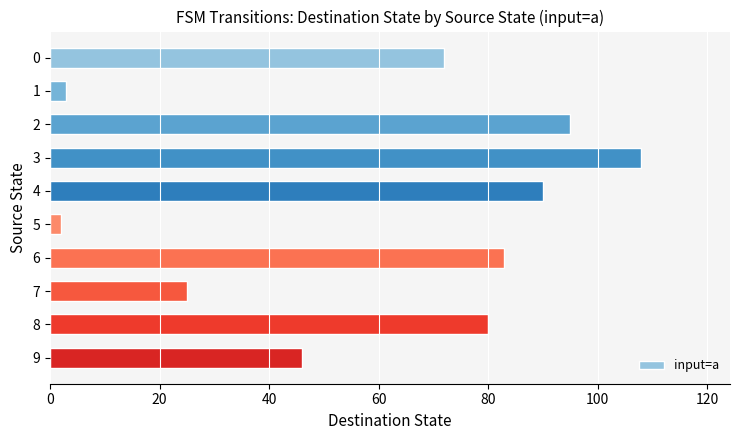

What is the value of the 7th bar from the top?

83